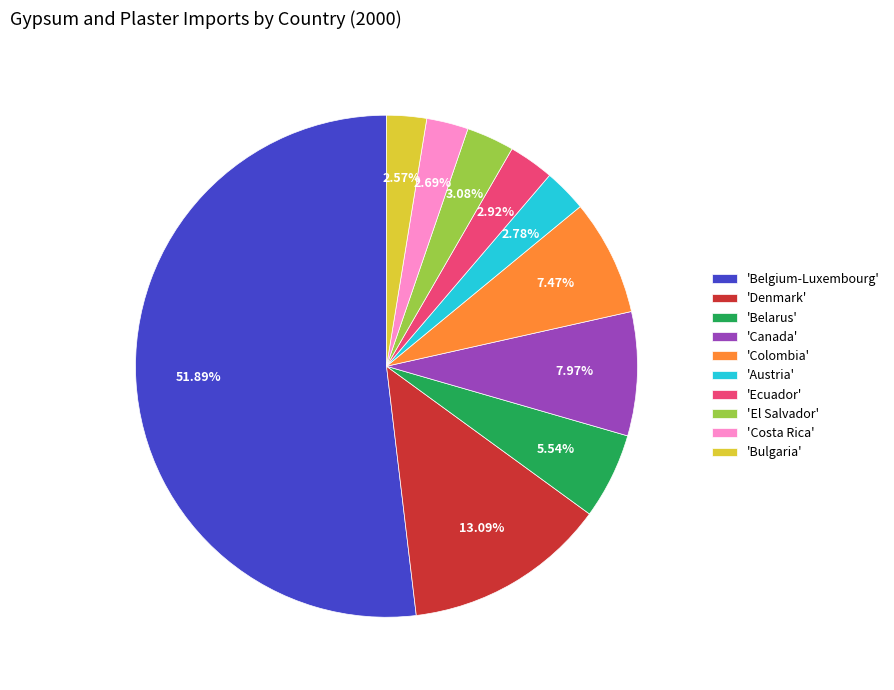

Is the sum of 'Austria' and 'Ecuador' greater than half?

No